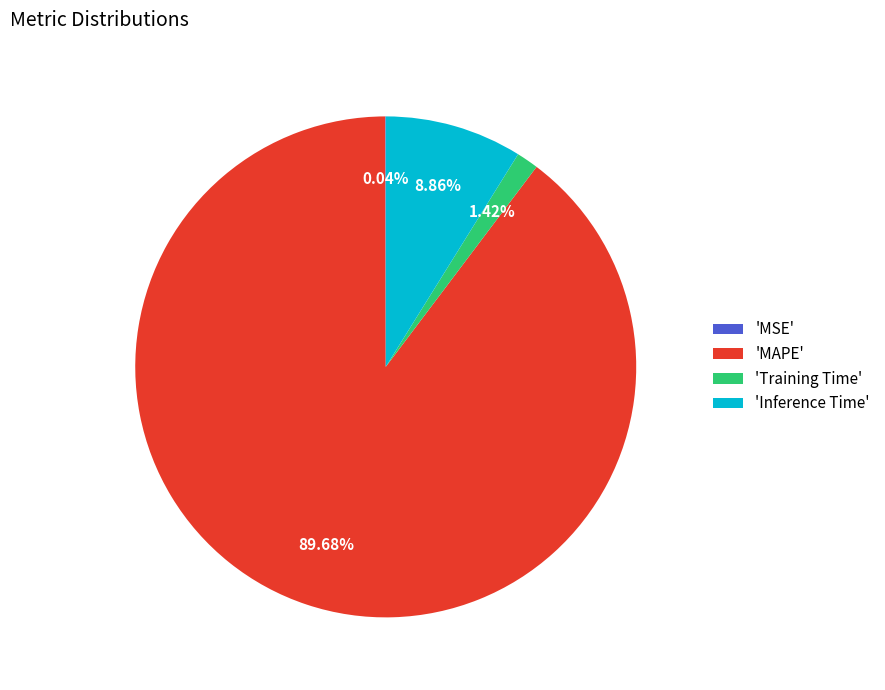

Is there a majority slice in this chart?

Yes